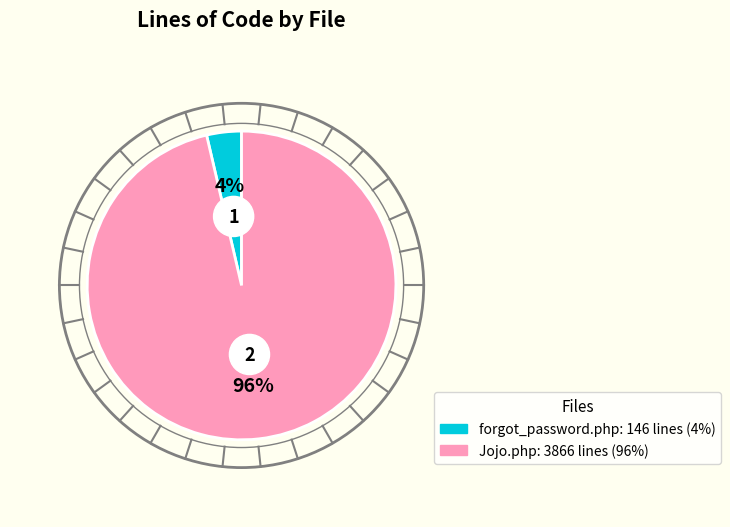

What is the smallest slice in the pie chart?

forgot_password.php